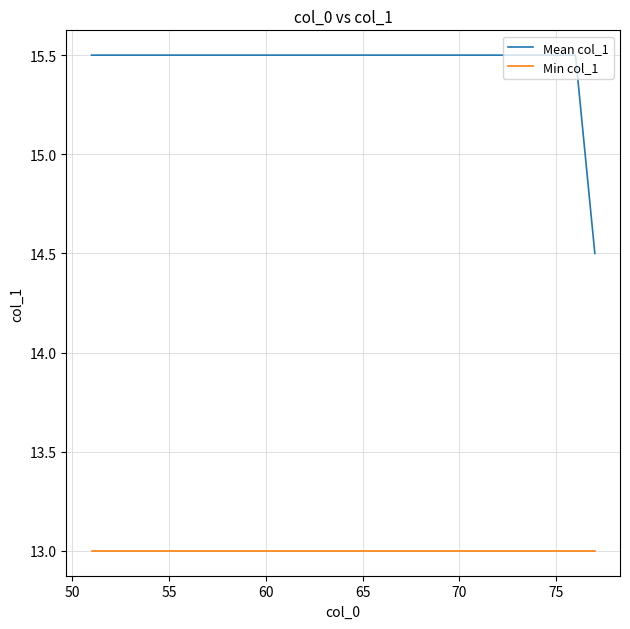

True or false: Mean col_1 and Min col_1 cross at least once.

False